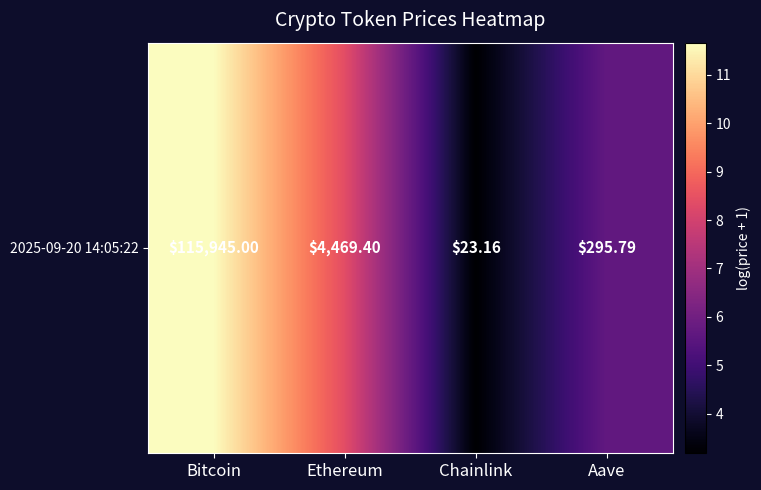

At which category does the chart reach its peak across all series?

Bitcoin